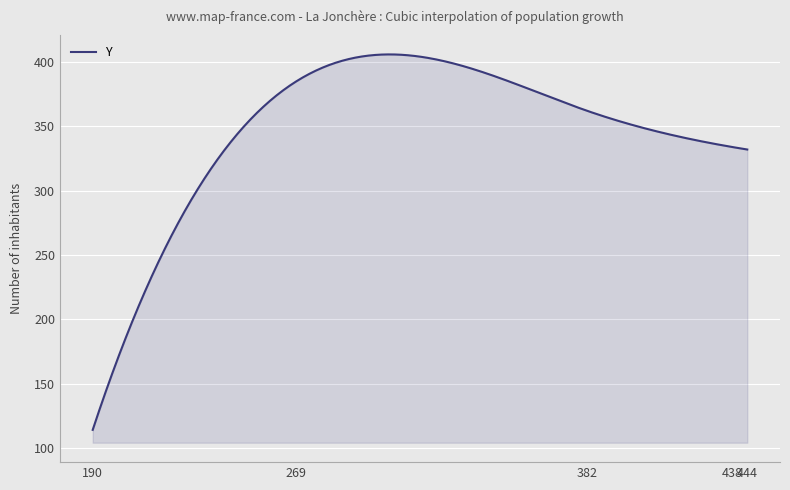

What is the difference between the maximum and minimum values?

291.9